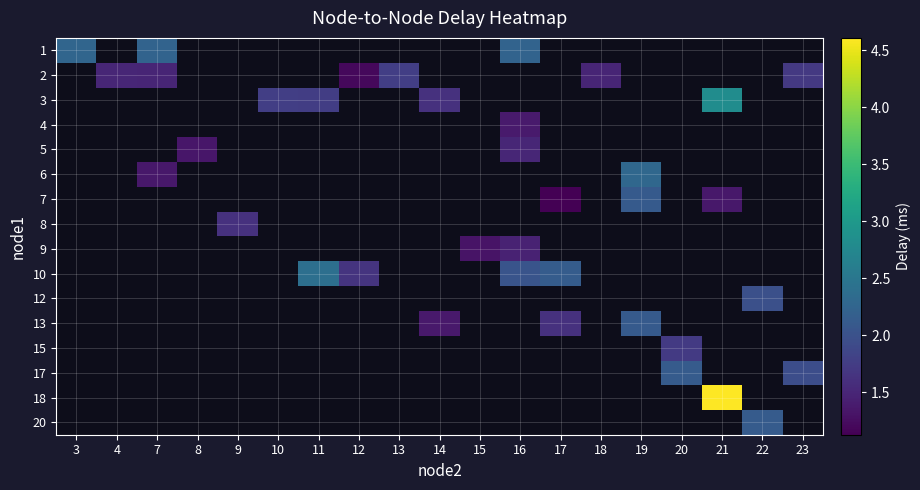

At how many categories does at least one series exceed 1?

19